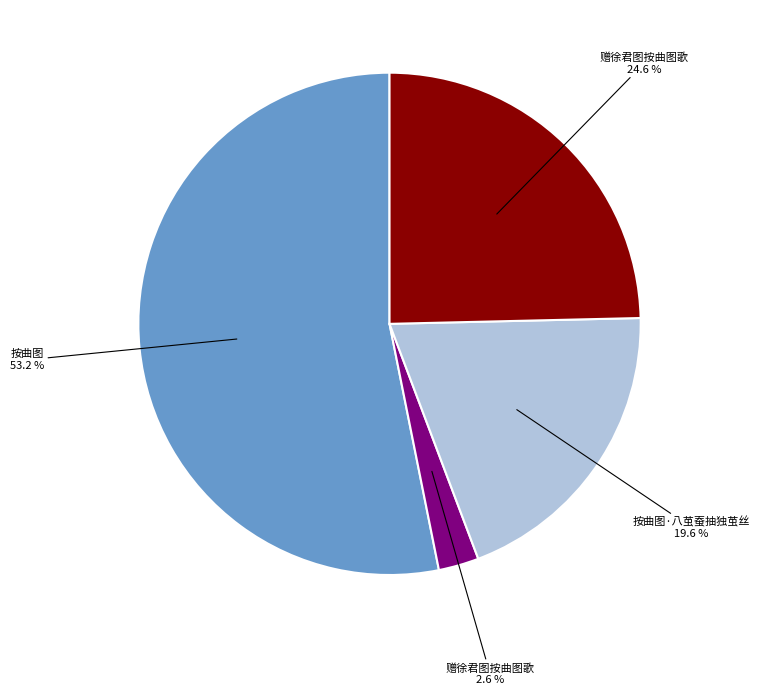

Is there a majority slice in this chart?

Yes